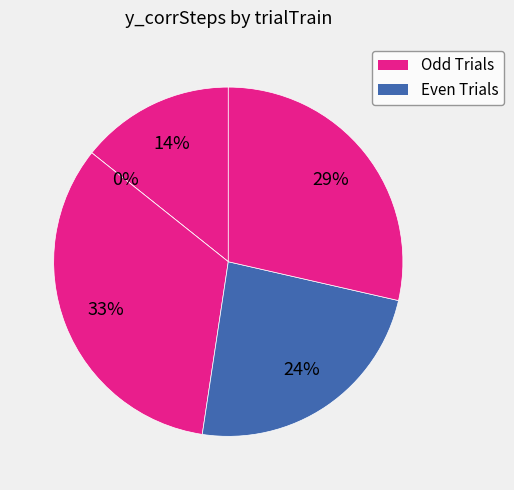

Combined, what portion of the pie is 3 and 2?

33.3%